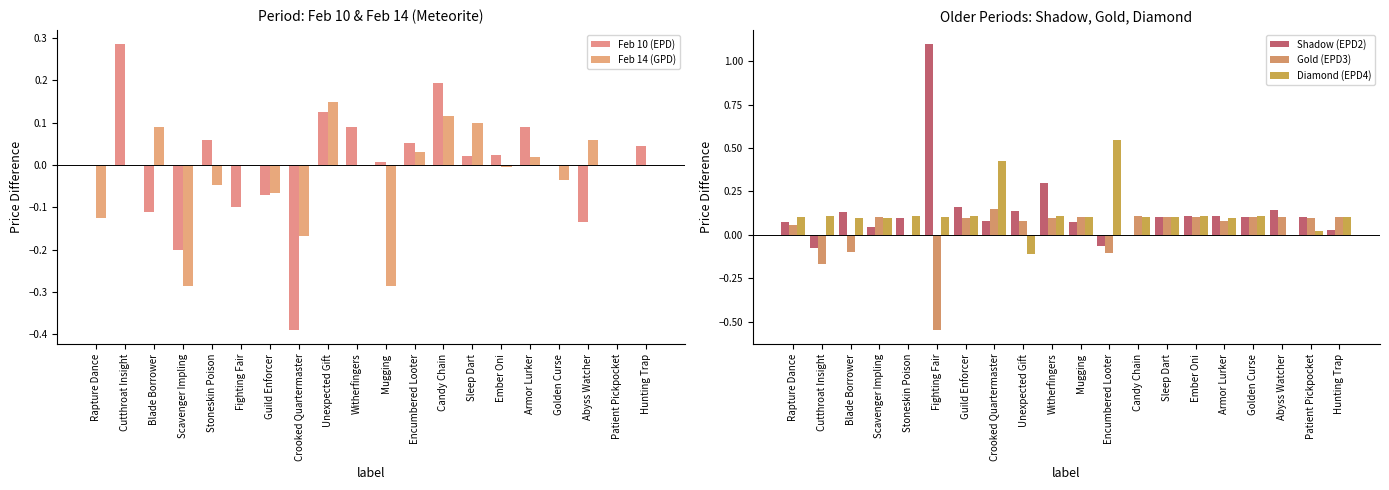

What is the maximum value for Diamond (EPD4)?

0.5